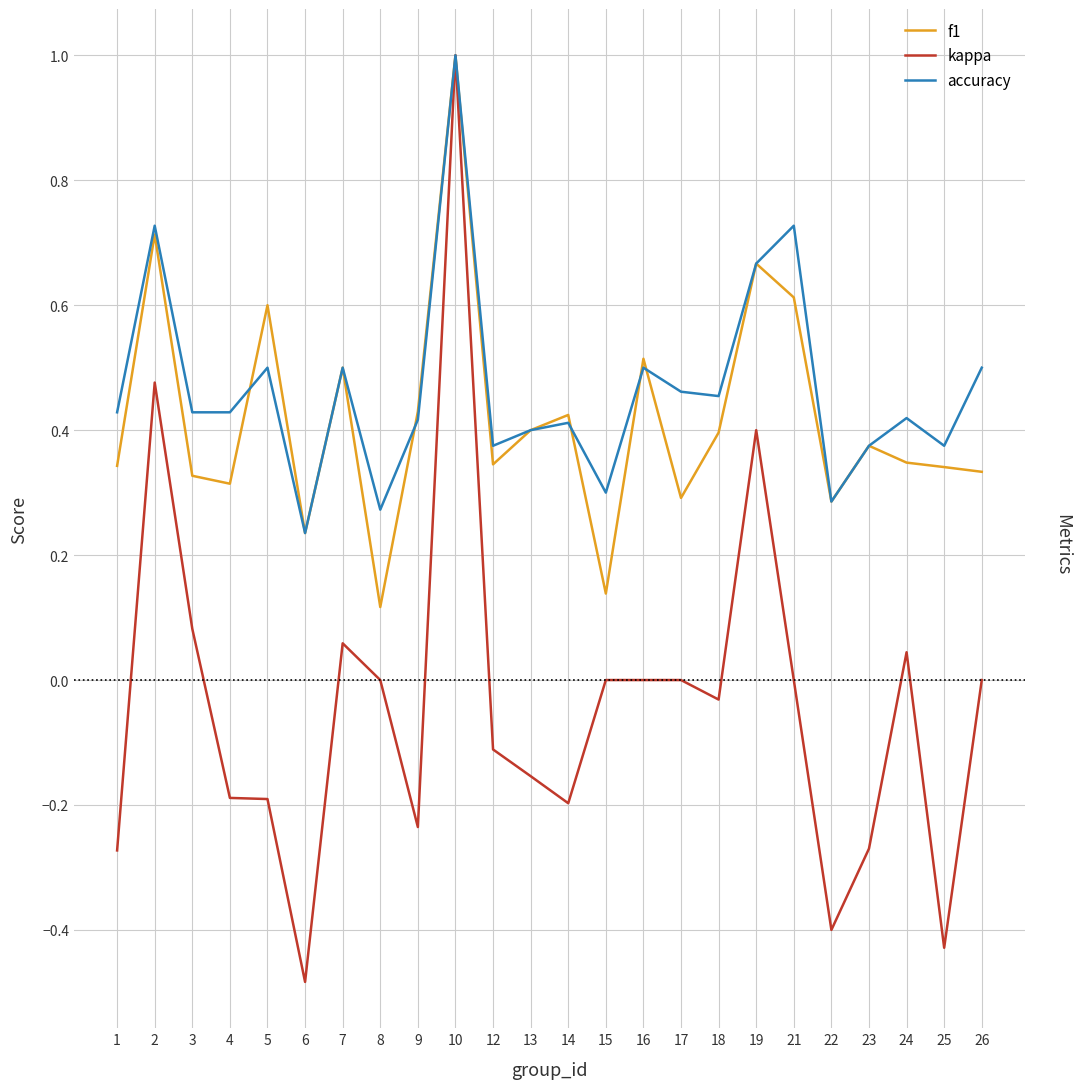

Between 6 and 19, which series saw the biggest shift?

kappa